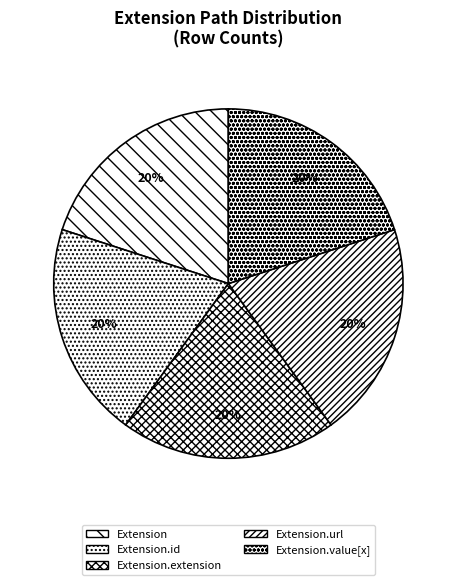

Does any single category account for the majority?

No